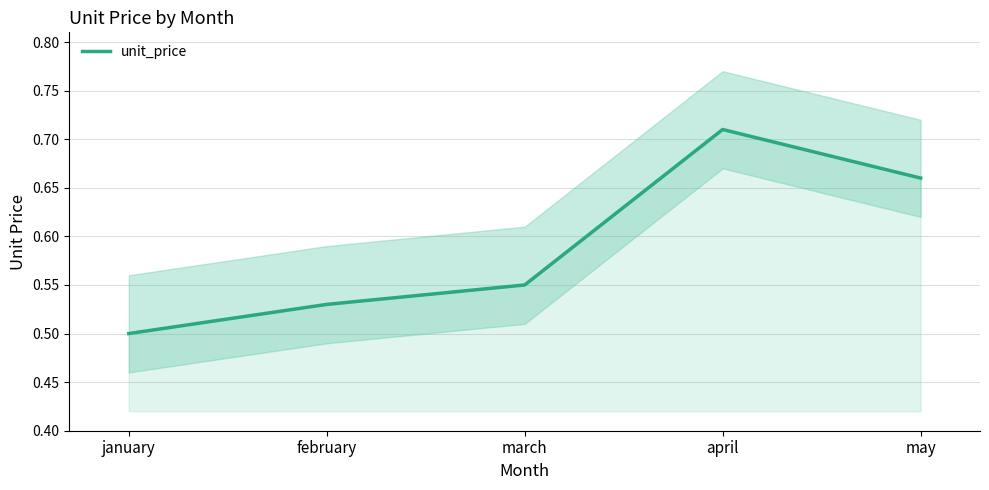

Rank the categories by value from lowest to highest.

january, february, march, may, april